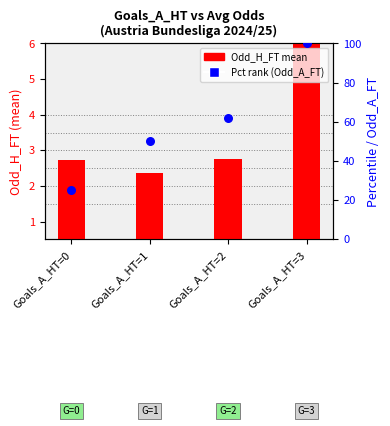

Is the value of Odd_H_FT at Goals_A_HT=2 greater than the value of Odd_A_FT percentile at Goals_A_HT=1?

No